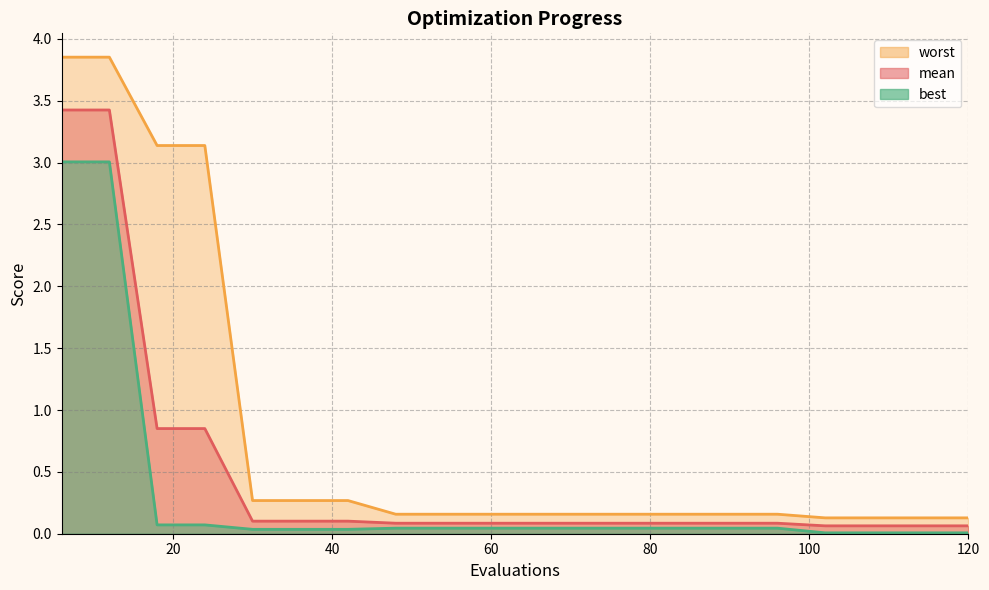

Between 30 and 48, which series saw the biggest shift?

worst